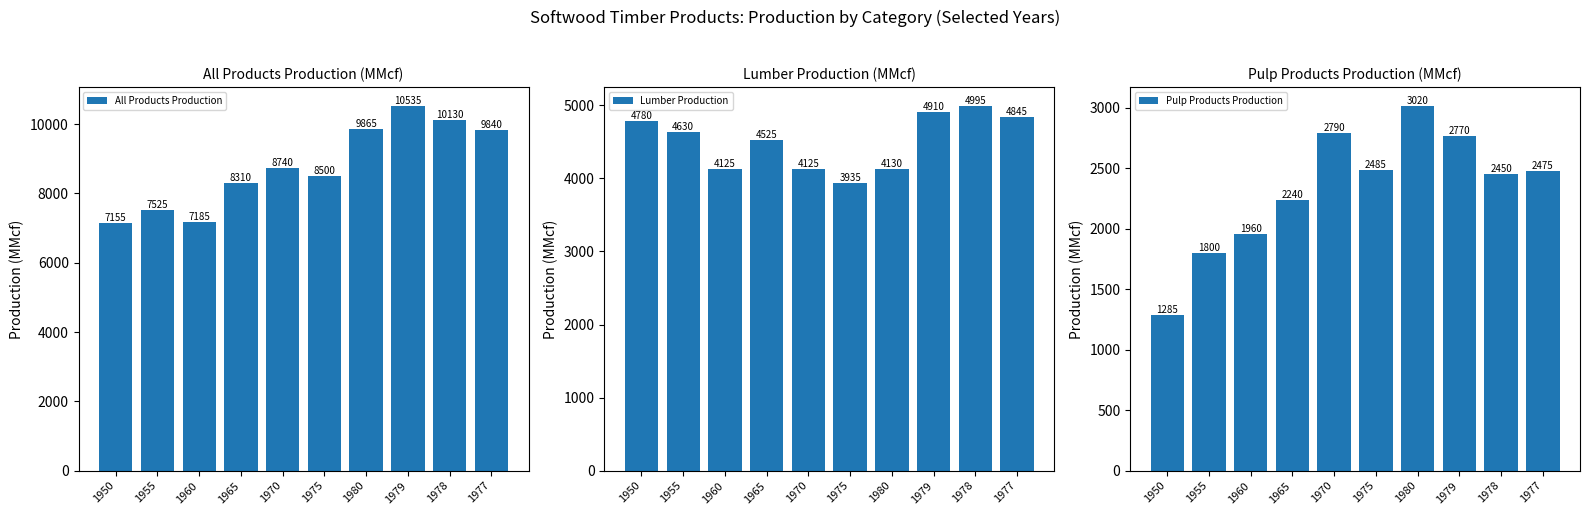

What is the greatest value displayed?

10535